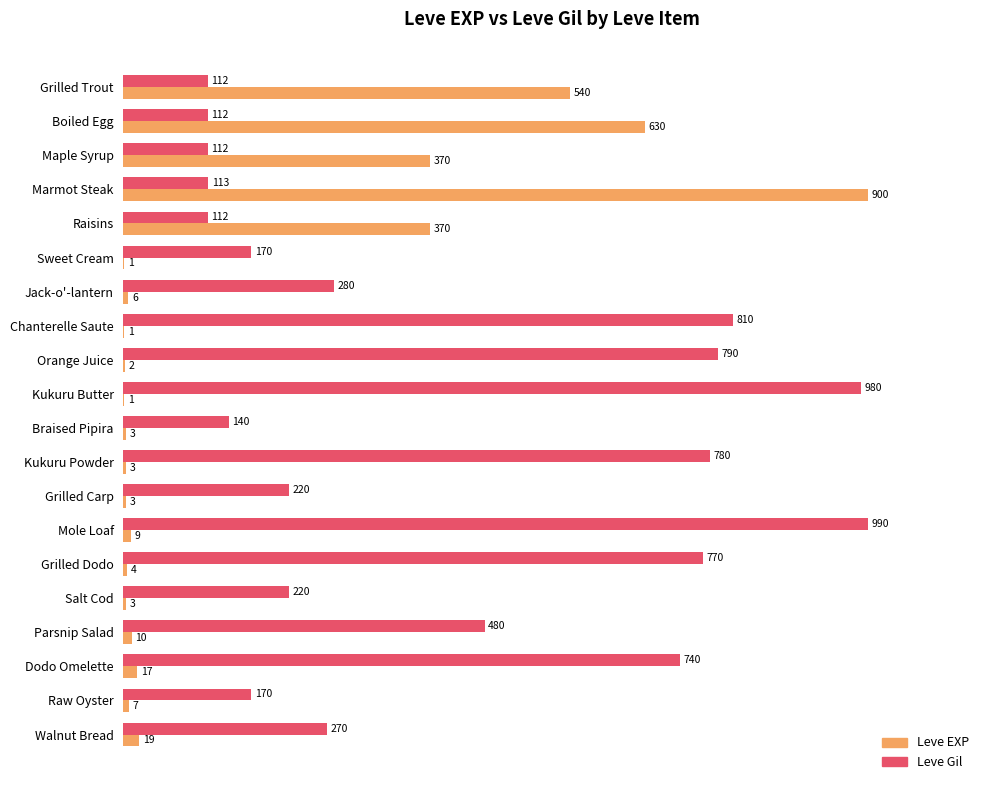

What are all the series names shown in the legend?

Leve EXP, Leve Gil